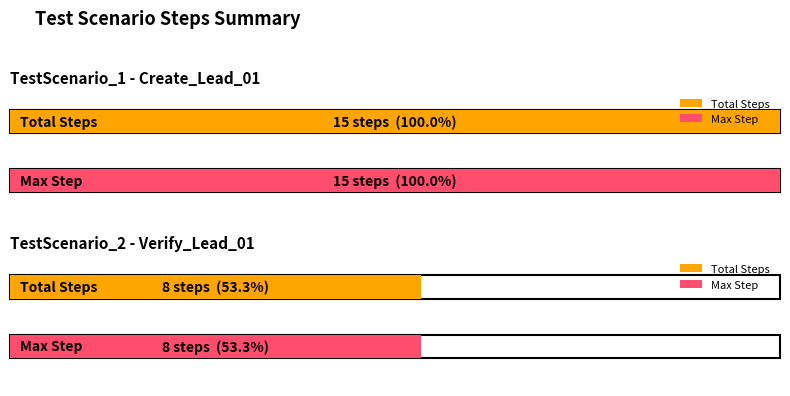

The value at Verify_Lead_01 (TestScenario_2) is 11. True or false?

False